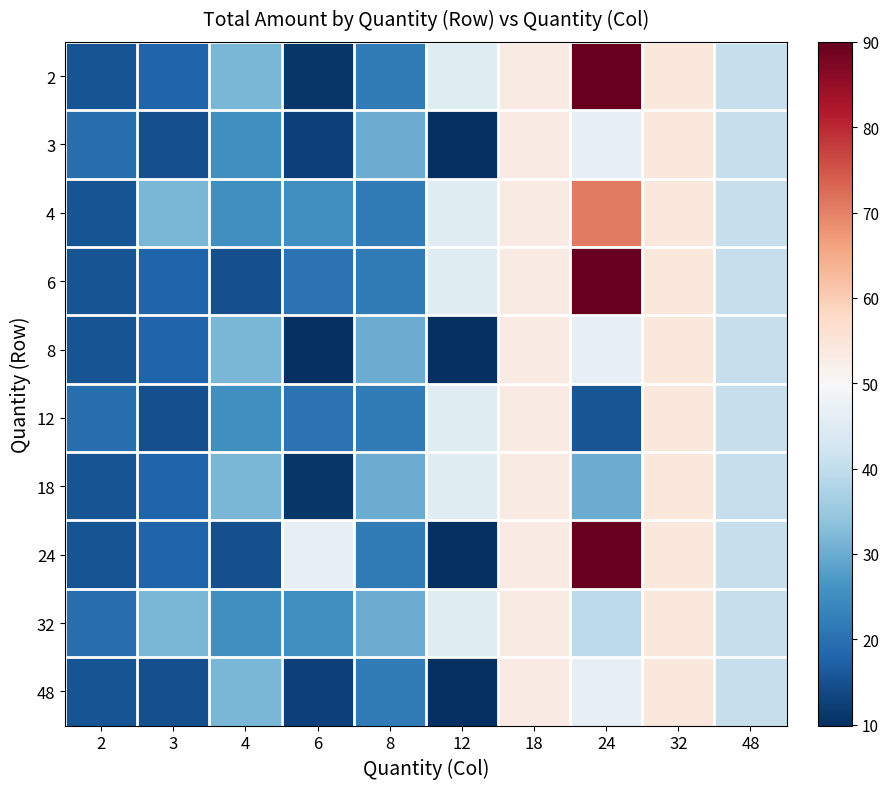

At which category is the sum across all series the highest?

24